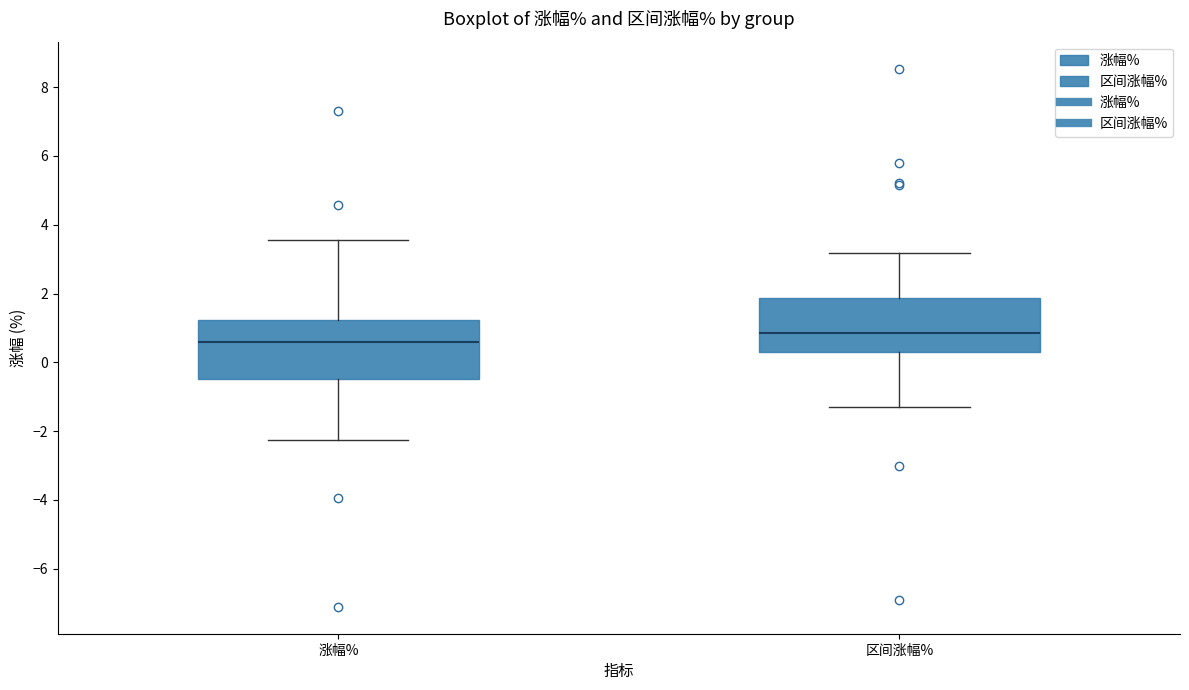

Where does the upper whisker of the box for 区间涨幅% end on the y-axis? The values are not printed on the chart, so give them approximately, as read against the axis.

3.2